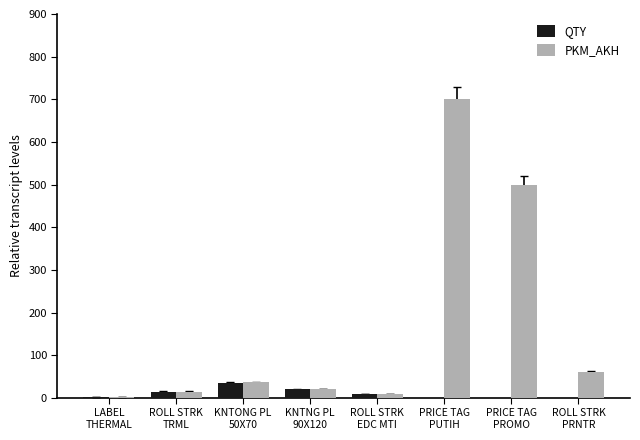

Are the bars grouped side by side (vs. stacked)?

Yes